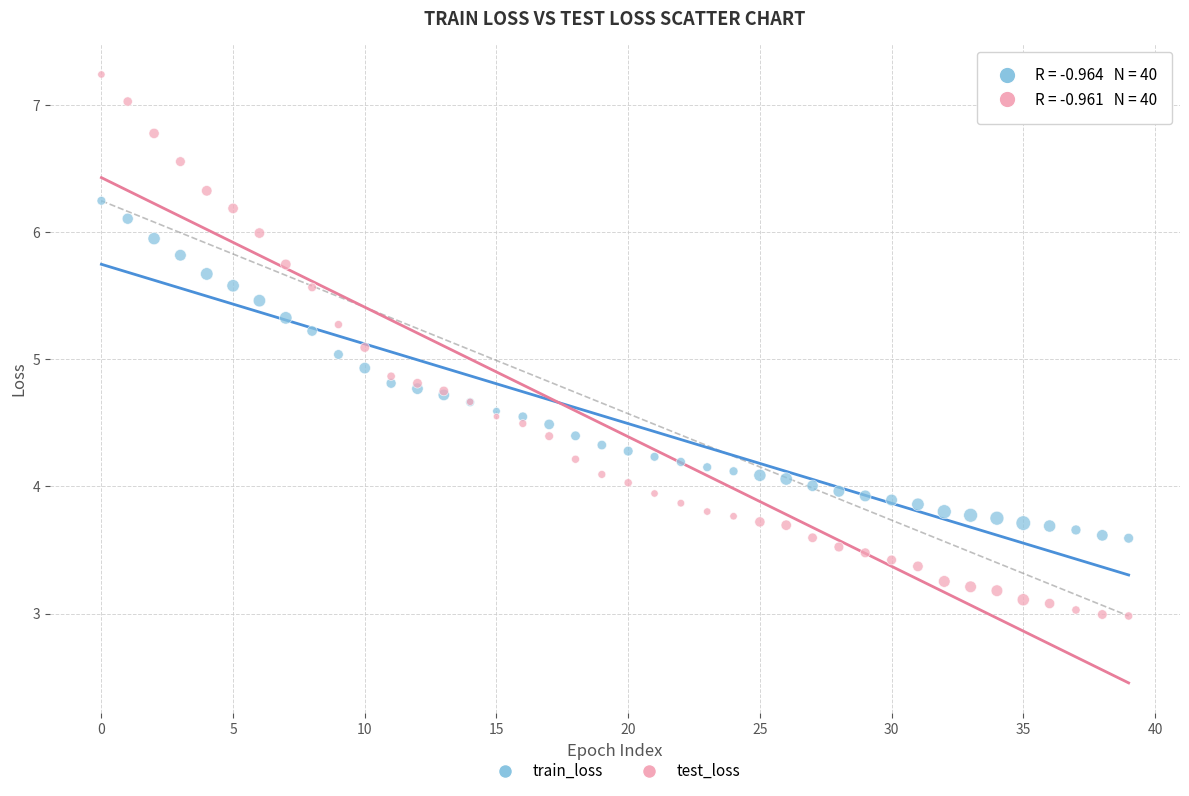

What are all the series names shown in the legend?

train_loss, test_loss